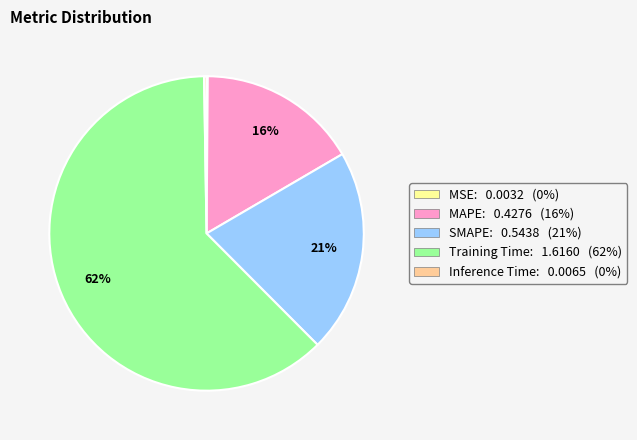

To the nearest percent, what percentage of the pie is MAPE?

16%